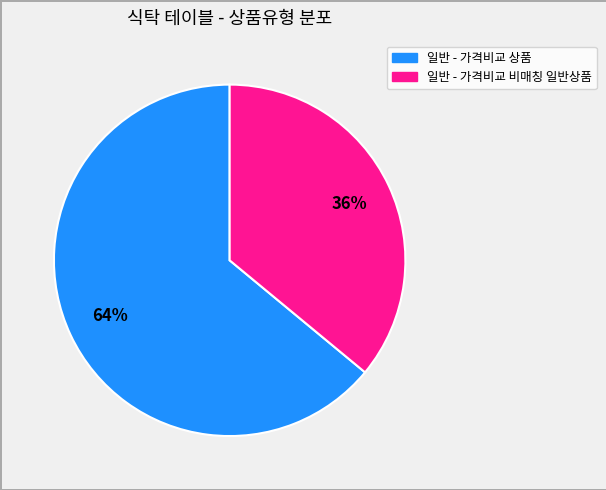

Count the number of slices in the pie.

2